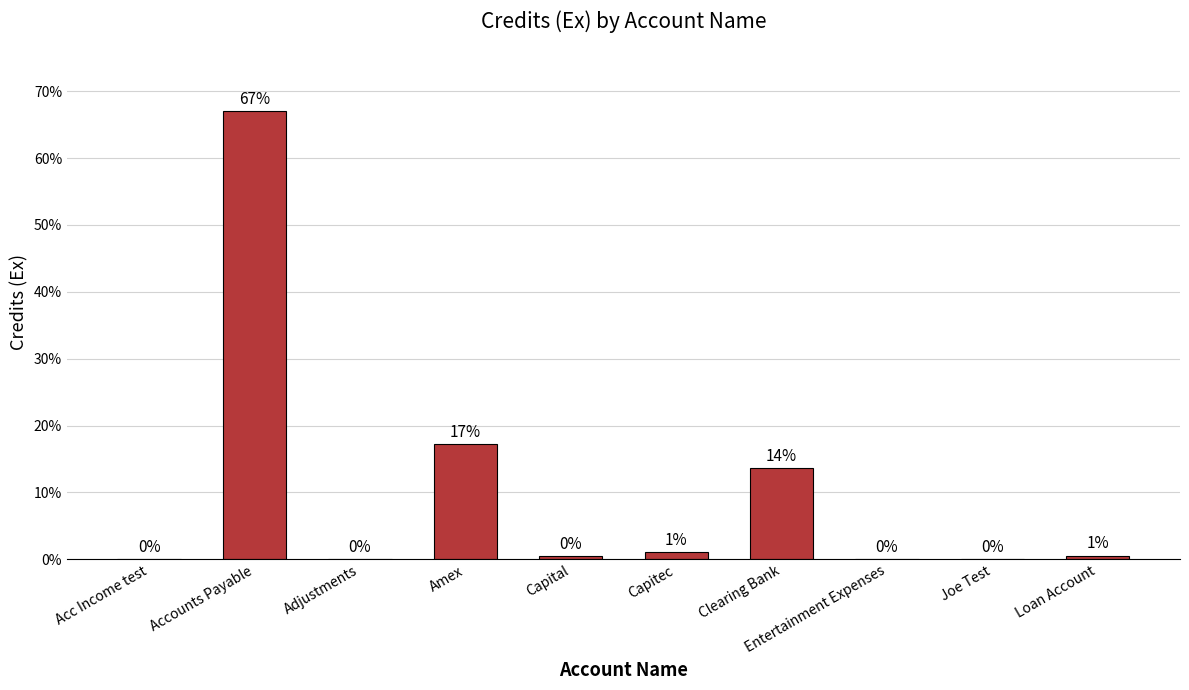

What is the sum of all values?

100.0